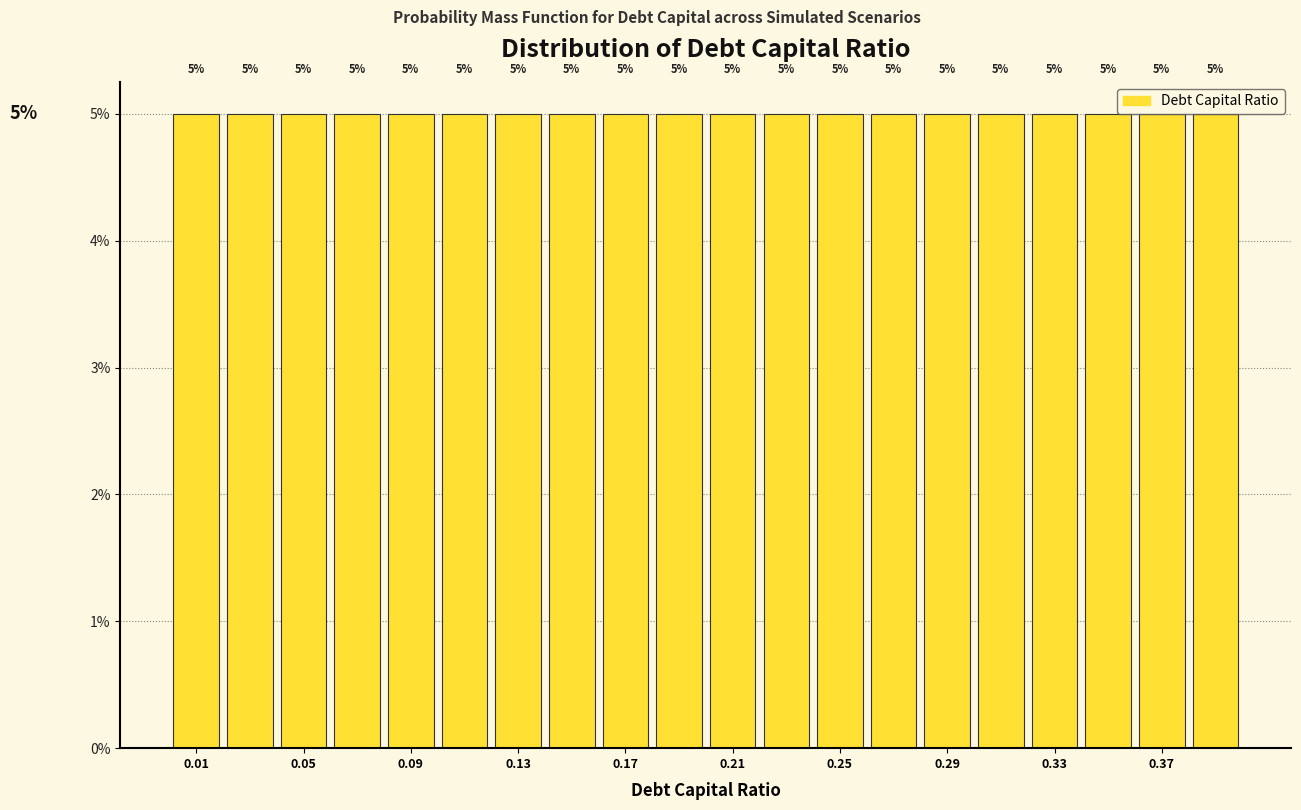

Reading left to right, list every bar in this chart as the range it spans on the x-axis followed by its height.

0.00 to 0.02: 5
0.02 to 0.04: 5
0.04 to 0.06: 5
0.06 to 0.08: 5
0.08 to 0.10: 5
0.10 to 0.12: 5
0.12 to 0.14: 5
0.14 to 0.16: 5
0.16 to 0.18: 5
0.18 to 0.20: 5
0.20 to 0.22: 5
0.22 to 0.24: 5
0.24 to 0.26: 5
0.26 to 0.28: 5
0.28 to 0.30: 5
0.30 to 0.32: 5
0.32 to 0.34: 5
0.34 to 0.36: 5
0.36 to 0.38: 5
0.38 to 0.40: 5